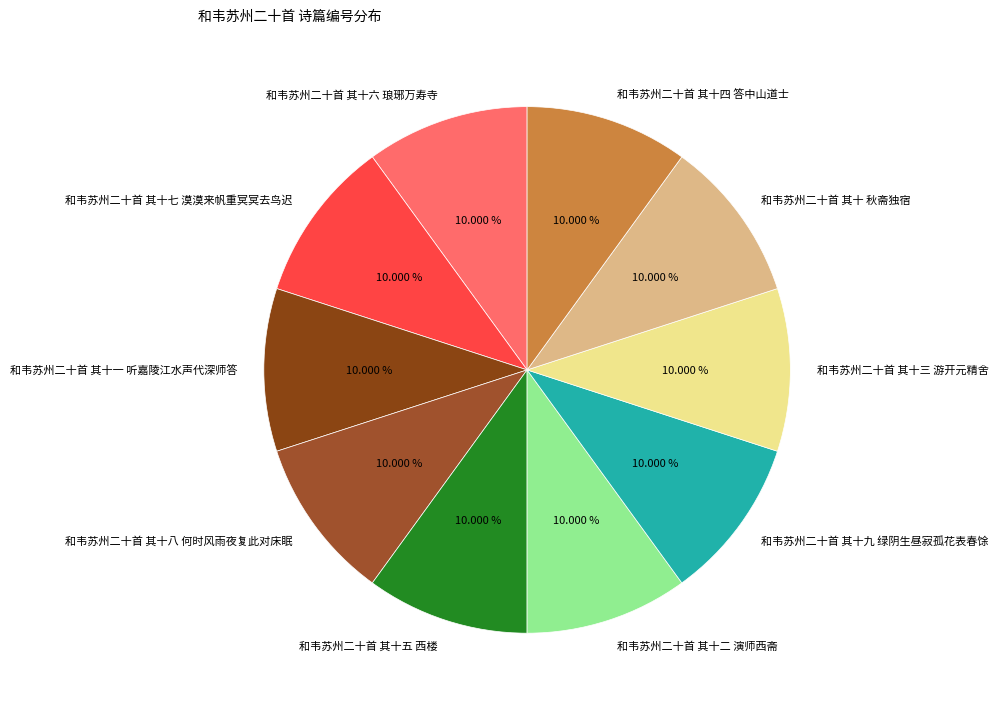

Combined, what portion of the pie is 和韦苏州二十首 其十九 绿阴生昼寂孤花表春馀 and 和韦苏州二十首 其十七 漠漠来帆重冥冥去鸟迟?

20.0%